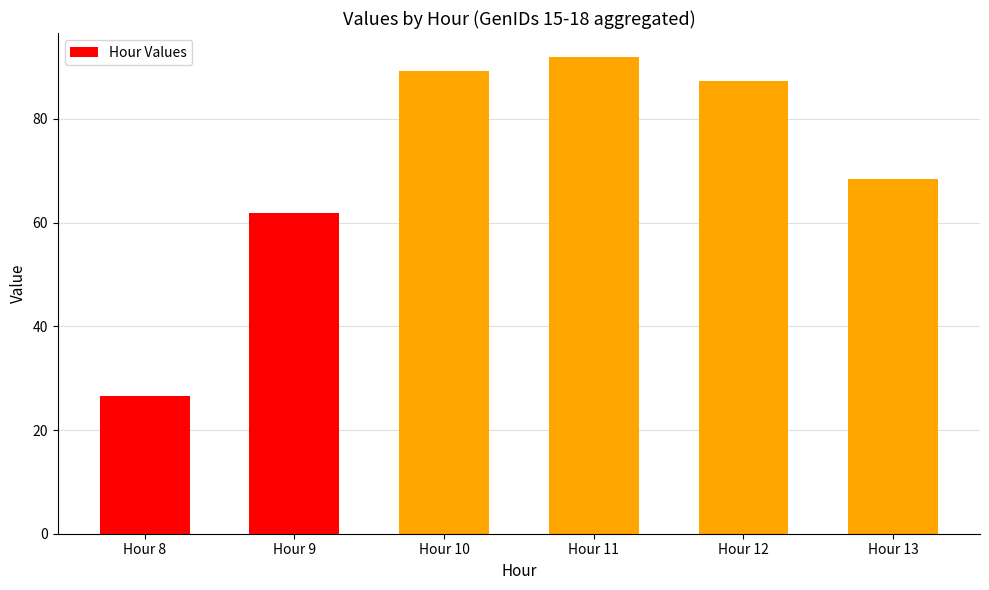

What value does the data have at Hour 8?

26.6